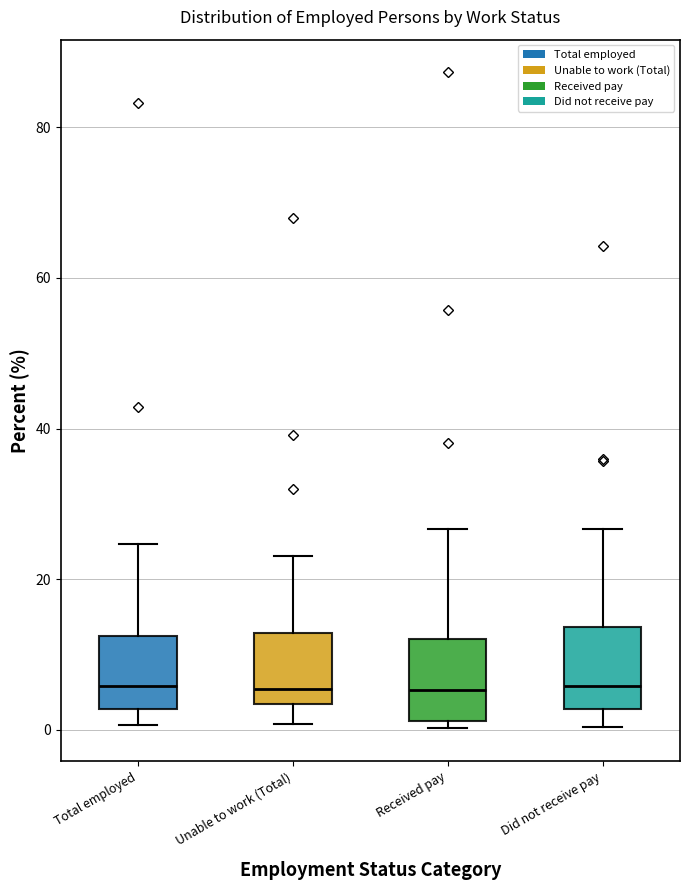

Reading left to right, read every box against the y-axis: the position of its median line, the range the box covers, and the ends of its whiskers. The values are not printed on the chart, so give them approximately, as read against the axis.

Total employed: median 6, box 2 to 12, whiskers 0 to 24
Unable to work (Total): median 6, box 4 to 12, whiskers 0 to 24
Received pay: median 6, box 2 to 12, whiskers 0 to 26
Did not receive pay: median 6, box 2 to 14, whiskers 0 to 26